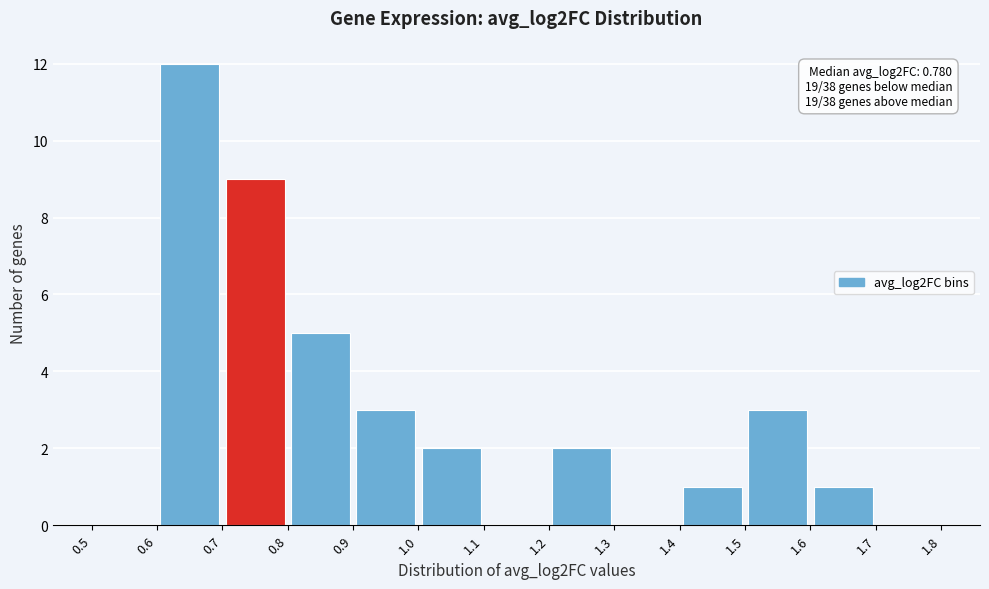

Over which range of the x-axis is the bar tallest?

0.6 to 0.7